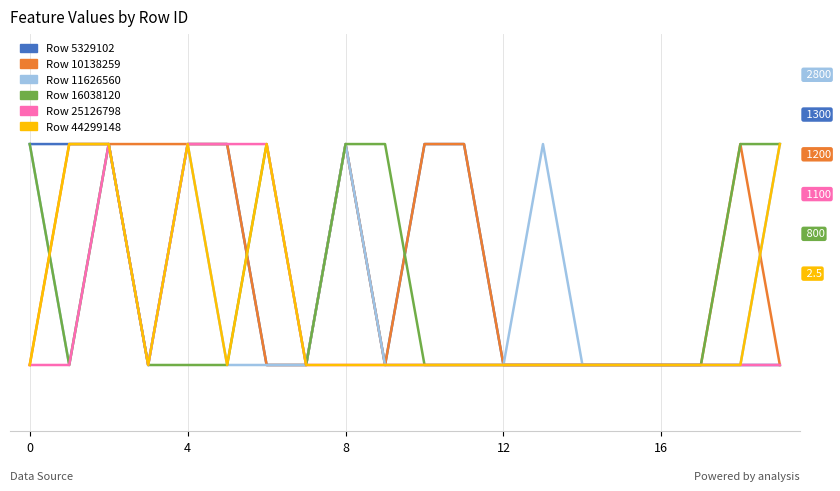

True or false: 44299148 has a value of 0 at 0.

False